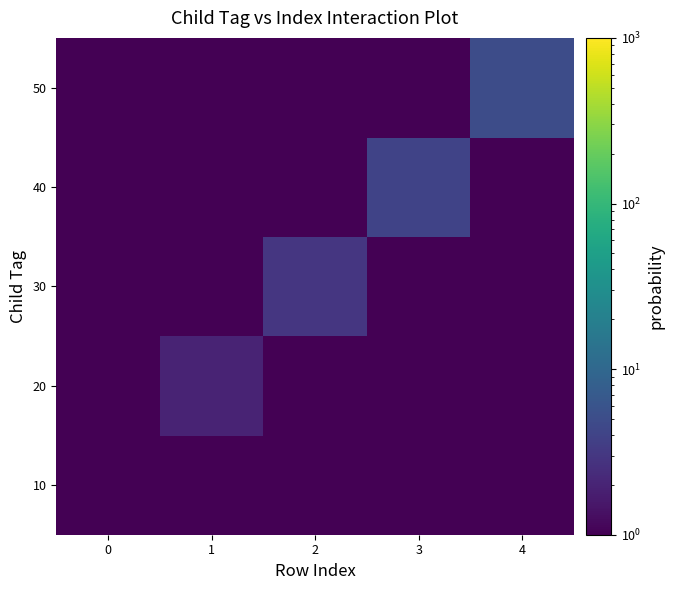

Reading left to right, extract all data points from this chart.

10: 0=1	1=1	2=1	3=1	4=1
20: 0=1	1=2	2=1	3=1	4=1
30: 0=1	1=1	2=3	3=1	4=1
40: 0=1	1=1	2=1	3=4	4=1
50: 0=1	1=1	2=1	3=1	4=5